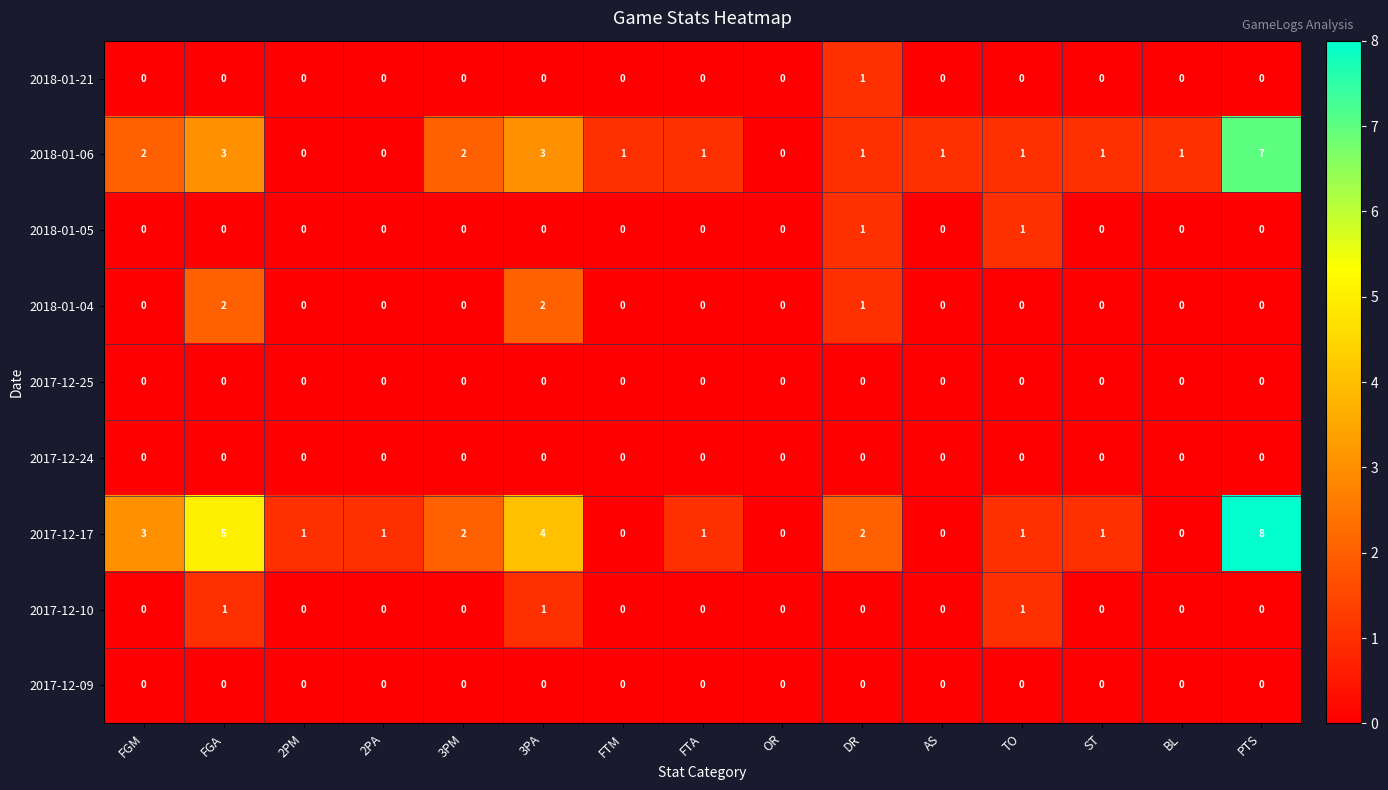

True or false: 2018-01-04 has a value of -1 at AS.

False